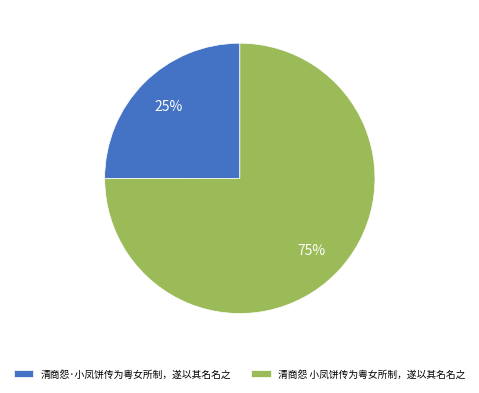

Which has a higher value, 清商怨·小凤饼传为粤女所制，遂以其名名之 or 清商怨 小凤饼传为粤女所制，遂以其名名之?

清商怨 小凤饼传为粤女所制，遂以其名名之